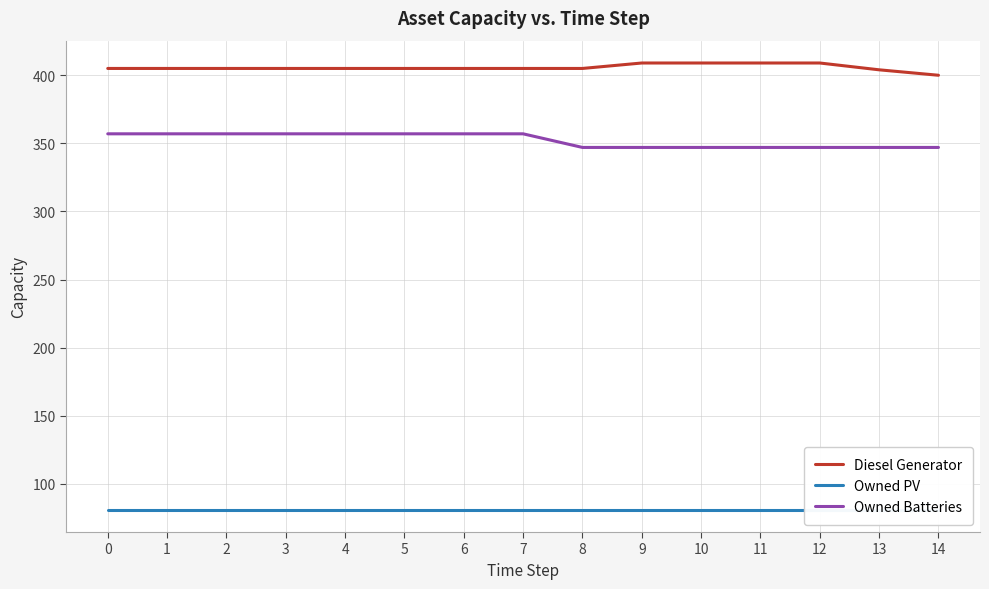

Between 3 and 4, which series saw the biggest shift?

Diesel Generator